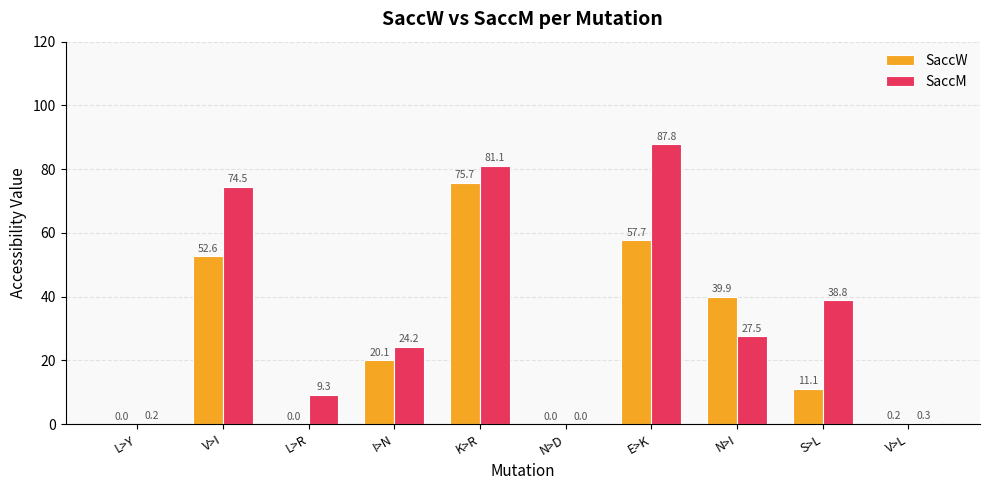

Between L>Y and K>R, which series saw the biggest shift?

SaccM